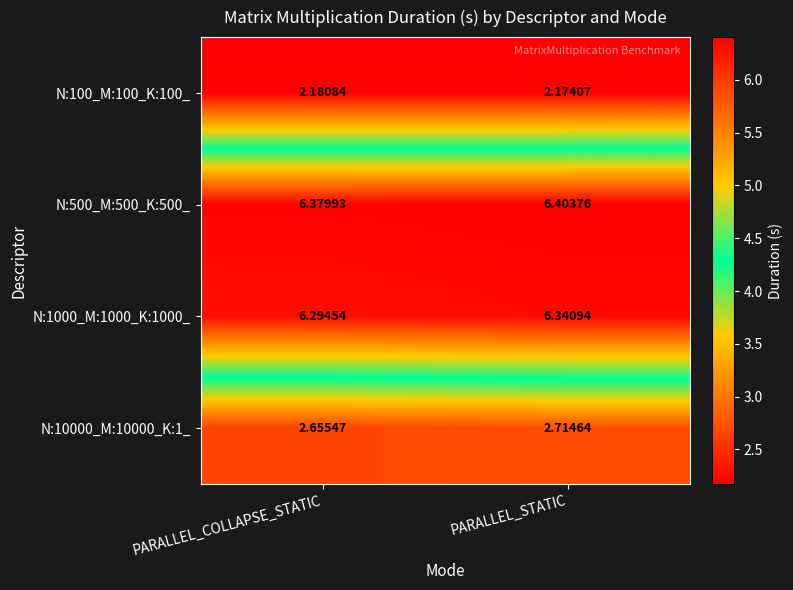

Is the value of N:10000_M:10000_K:1_ at PARALLEL_STATIC greater than the value of N:500_M:500_K:500_ at PARALLEL_STATIC?

No